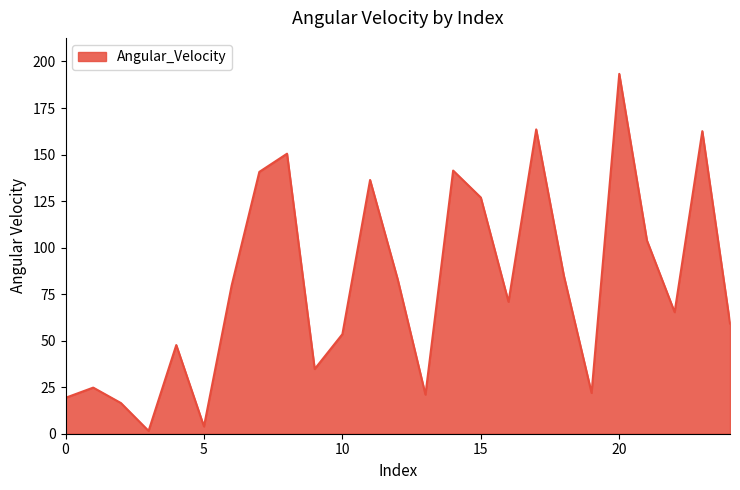

What is the greatest value displayed?

193.3